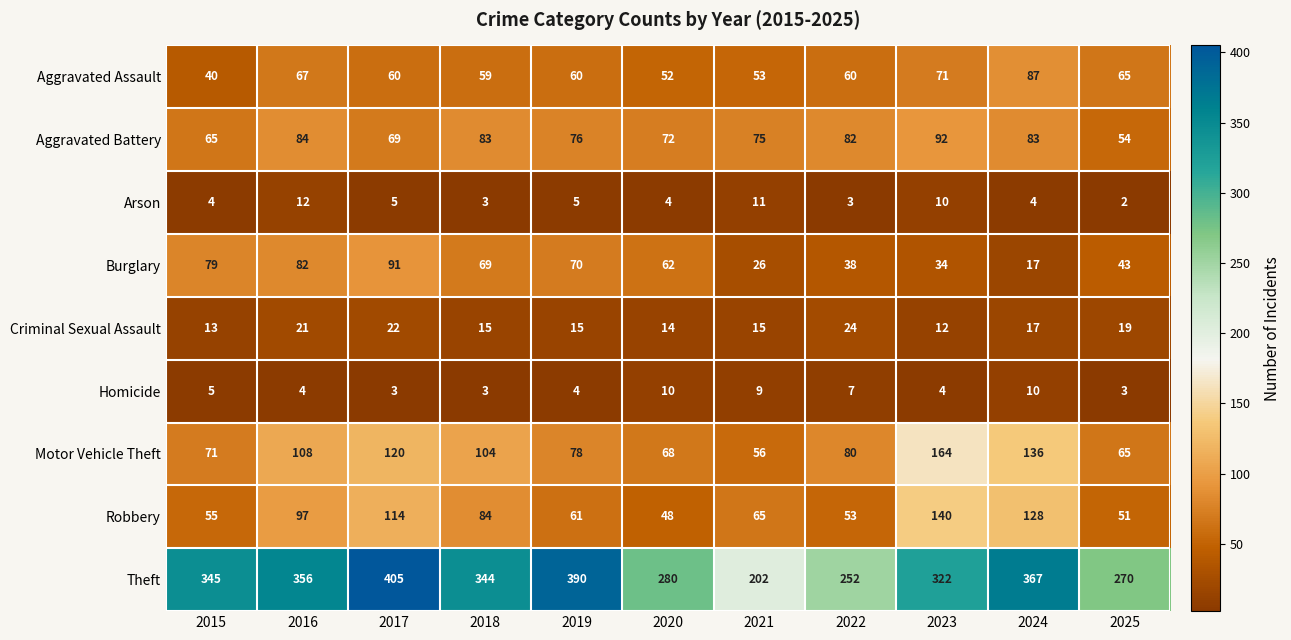

At how many categories does at least one series exceed 26?

11